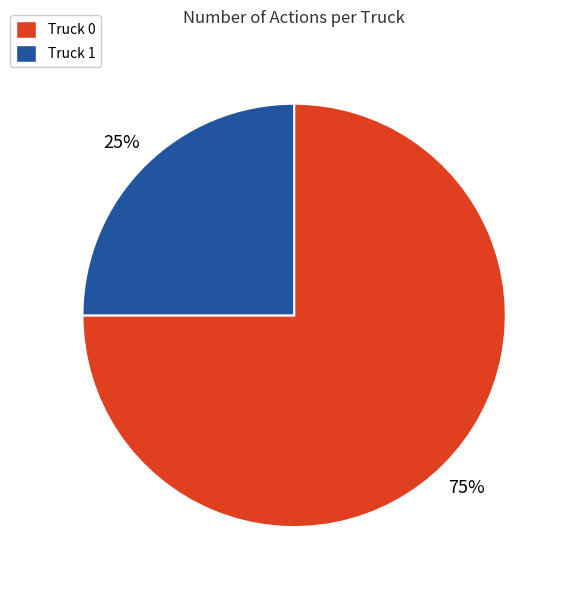

To the nearest percent, what is the combined percentage of Truck 1 and Truck 0?

100%